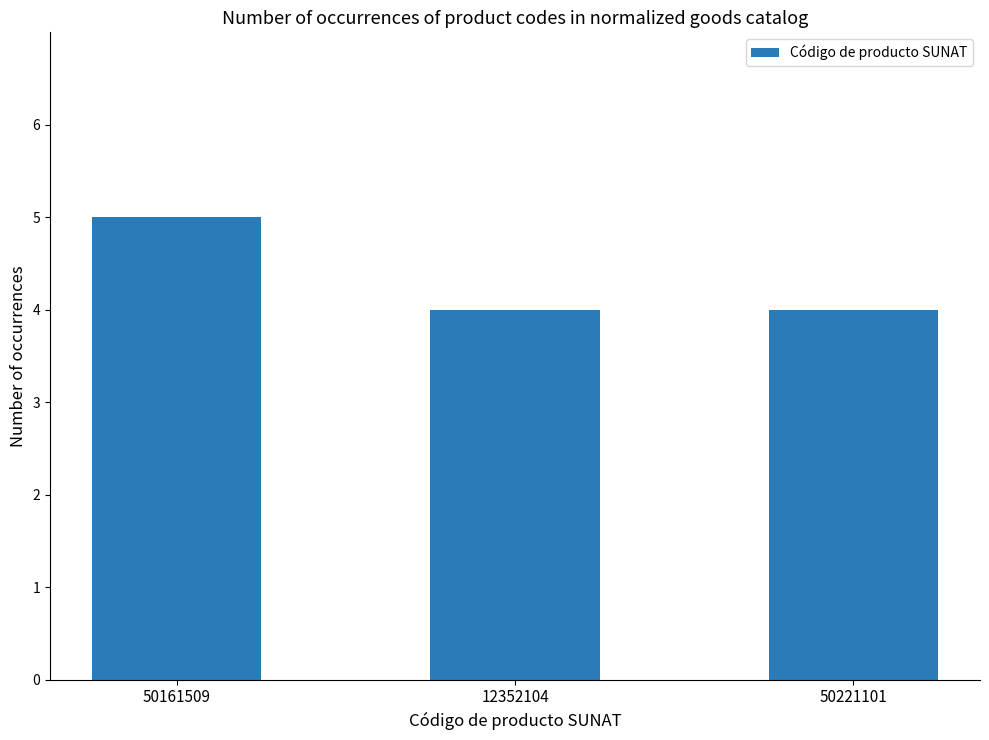

Read the value at 50221101.

4